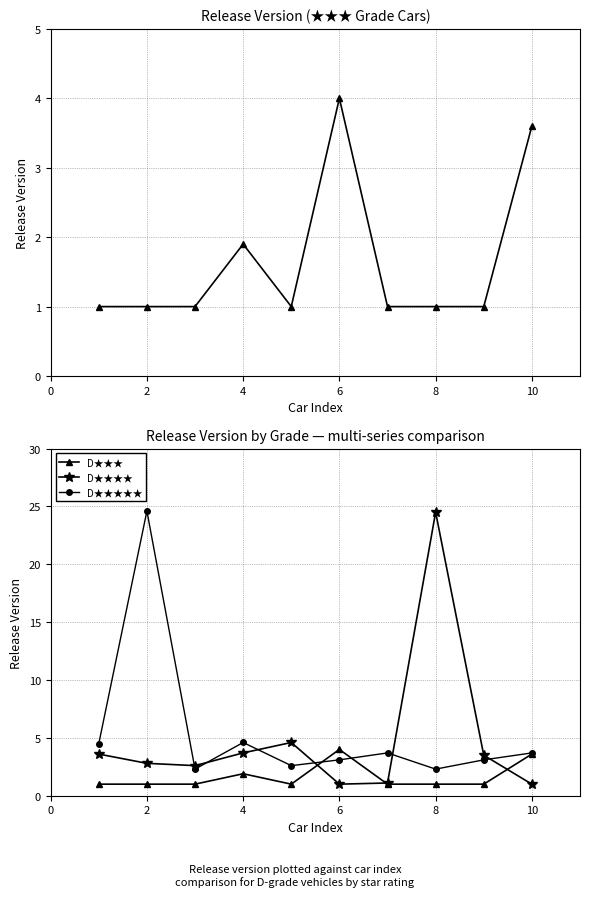

How many interior local valleys does the D★★★★★ series have?

3